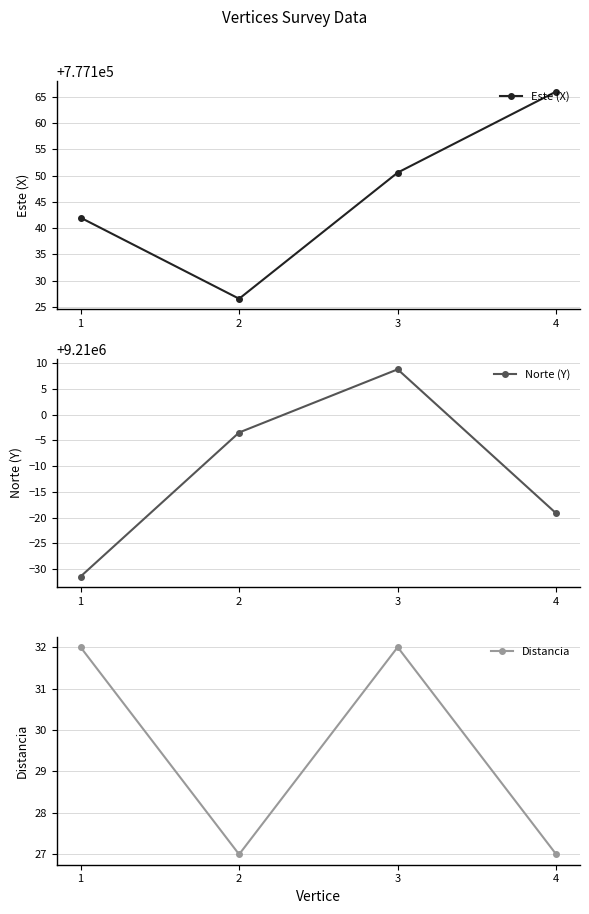

What is the total value across all series at 1?

9987142.5